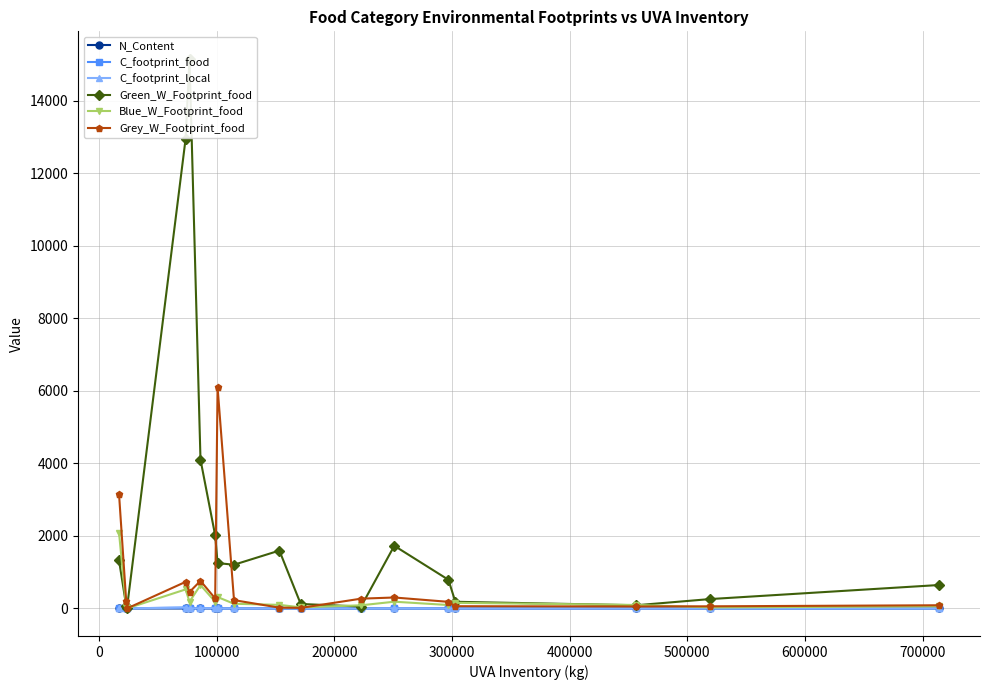

True or false: N_Content has more than 1 interior local peaks.

True